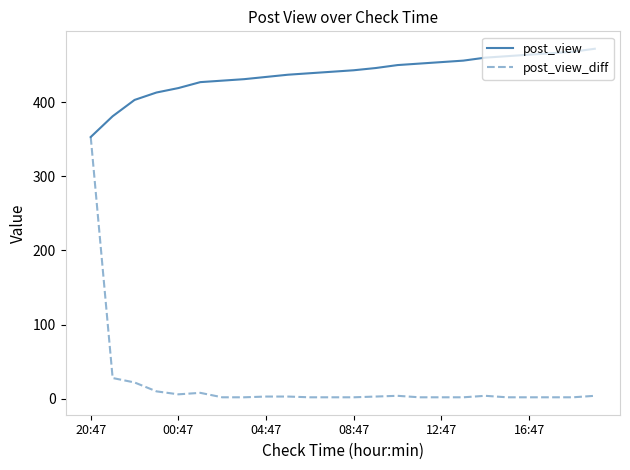

List the series in order of their peak value, lowest first.

post_view_diff, post_view